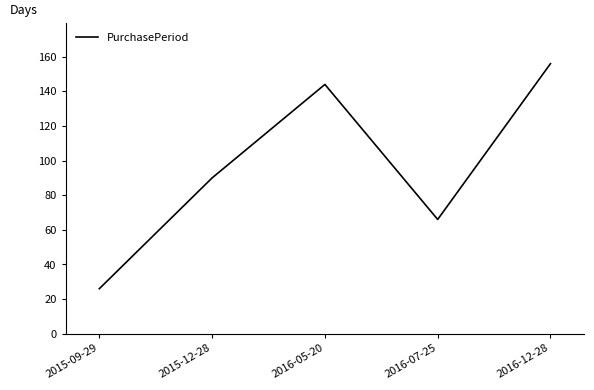

The value at 2015-12-28 is 45. True or false?

False